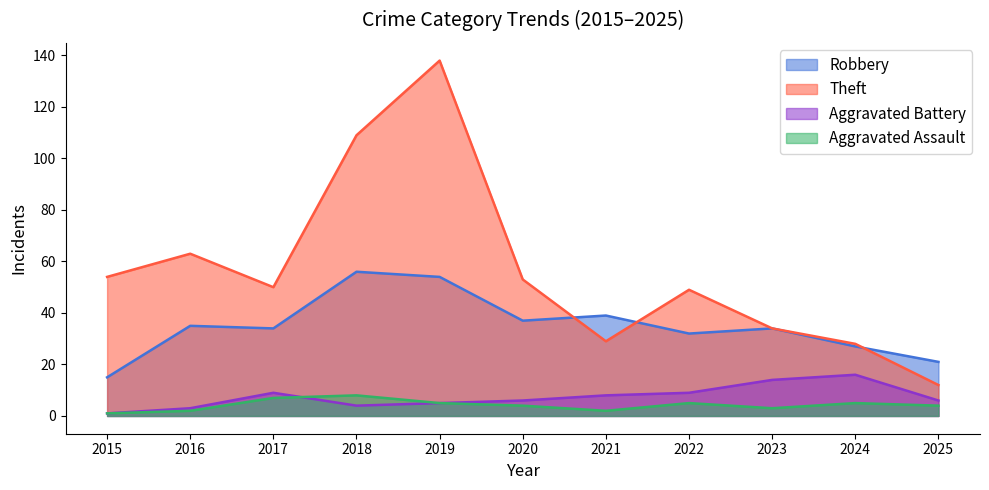

Where is the first local minimum for Robbery?

2017